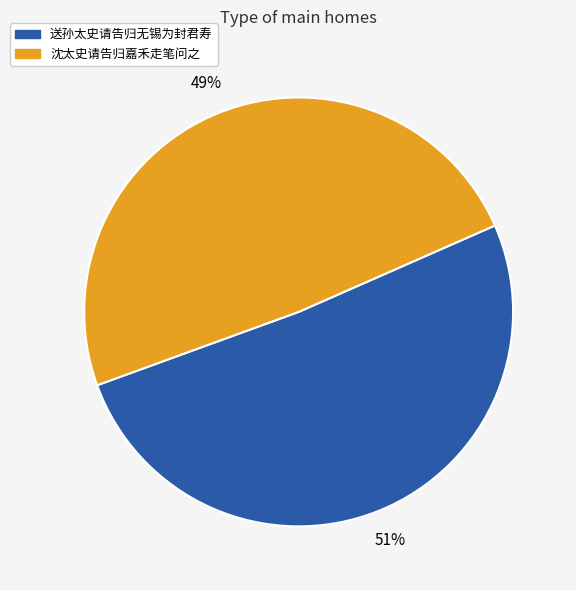

The 沈太史请告归嘉禾走笔问之 slice represents 49% of the pie. True or false?

True